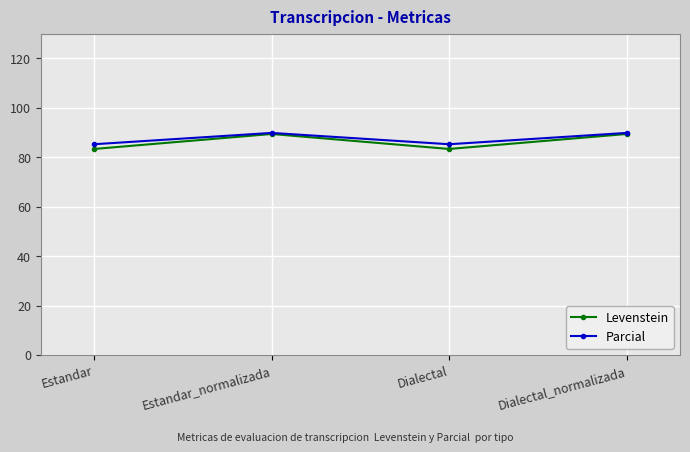

Is it true that Parcial equals 139.3 at Dialectal_normalizada?

False